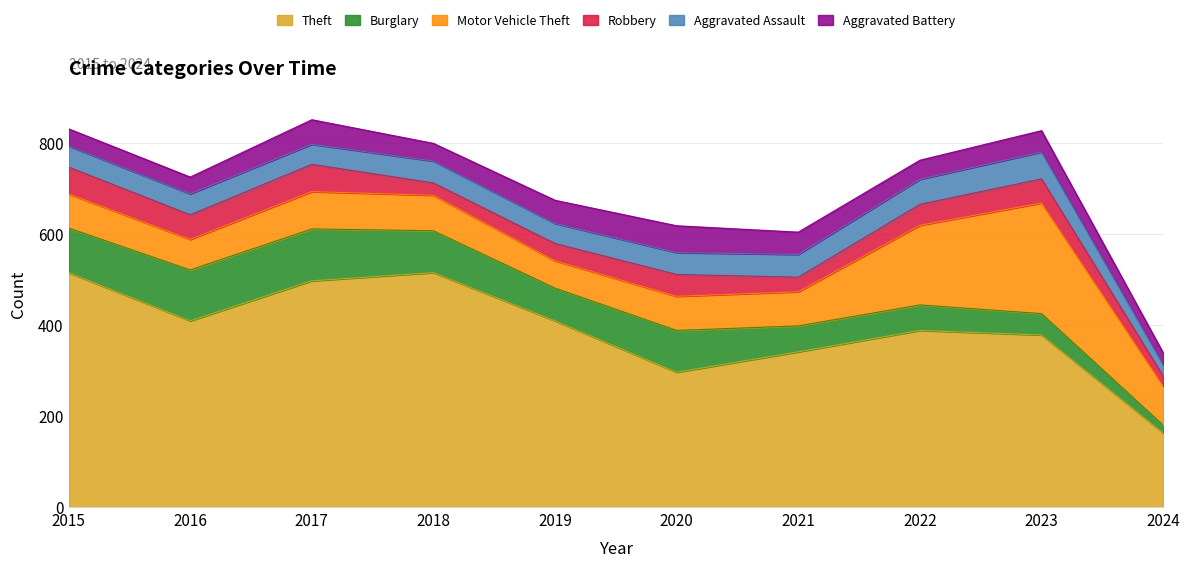

Which series has the widest spread of values?

Theft